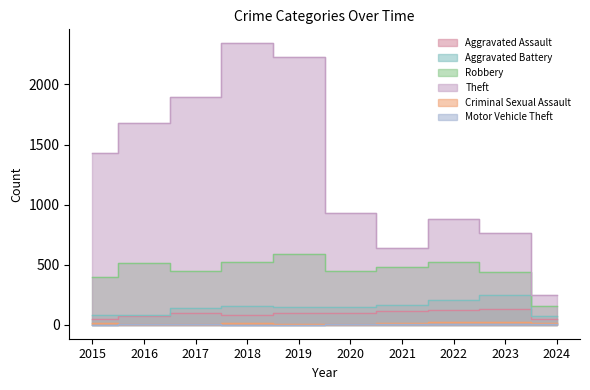

What is the minimum value shown in the chart?

1